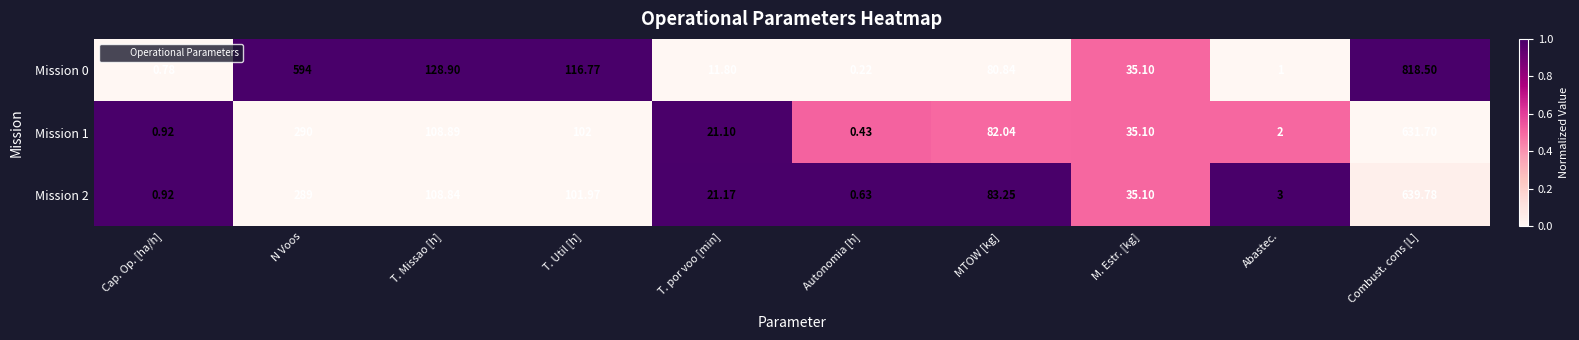

Where does the Mission 0 series first go above 80?

N Voos